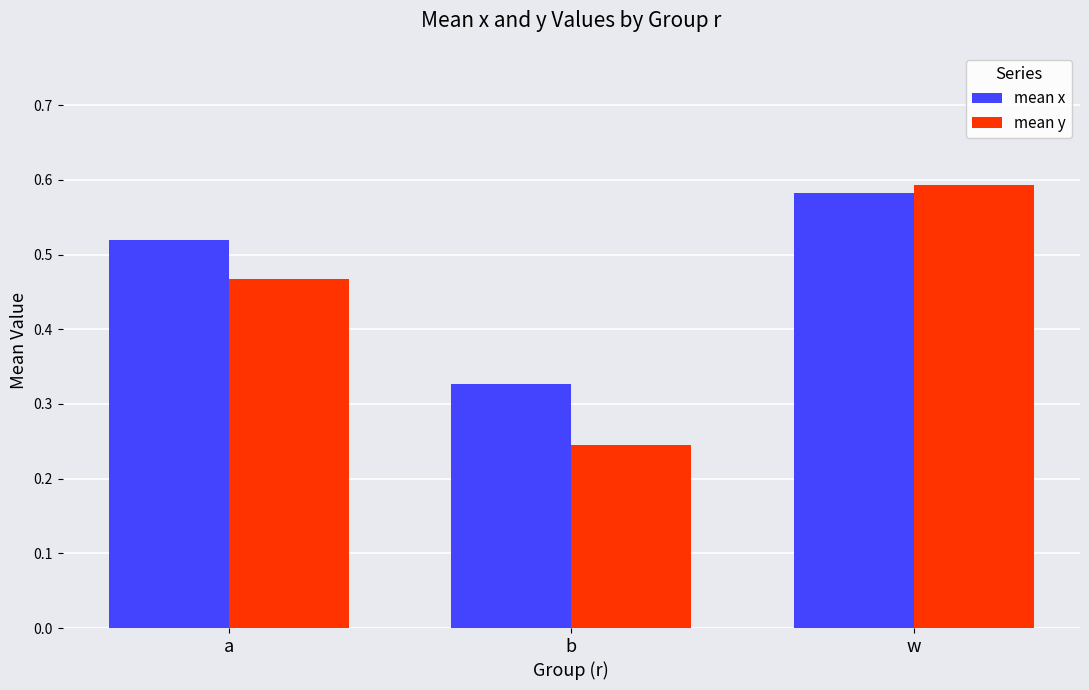

True or false: mean y has a value of 0.4 at b.

False